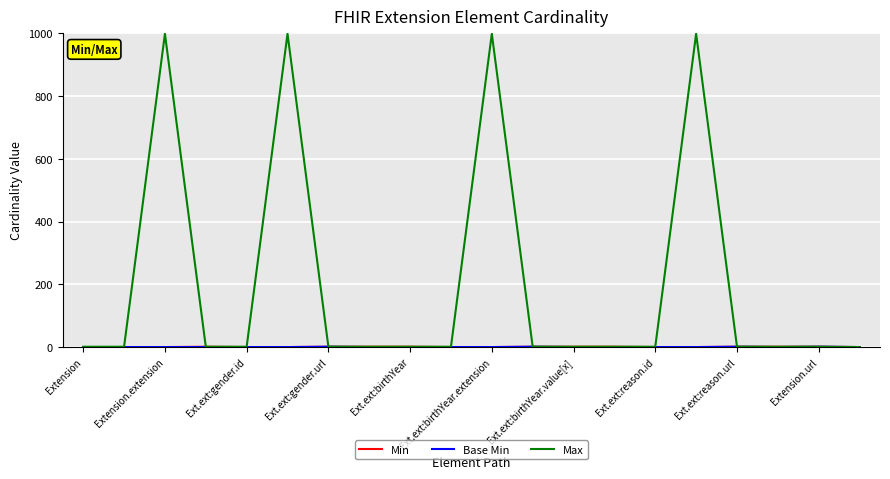

Which series has the largest total across all categories?

Max